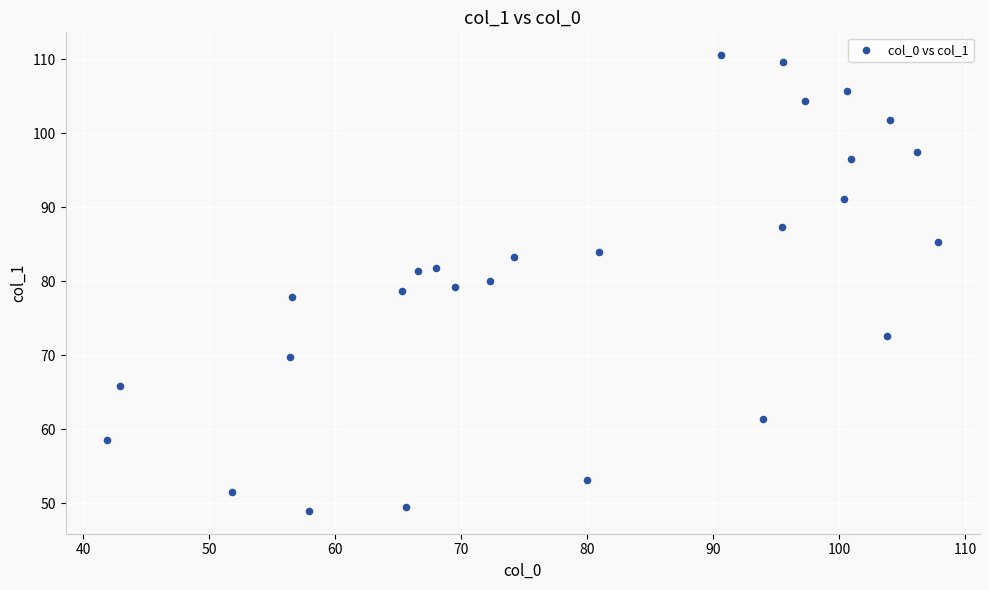

What is the range of X values (max minus min)?

65.9